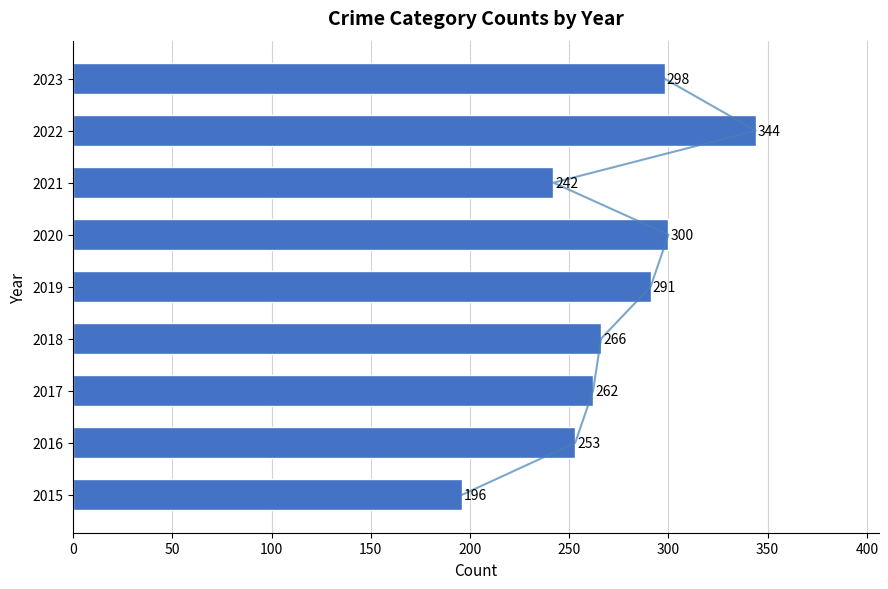

What is the approximate value at 2018, to the nearest 50?

250